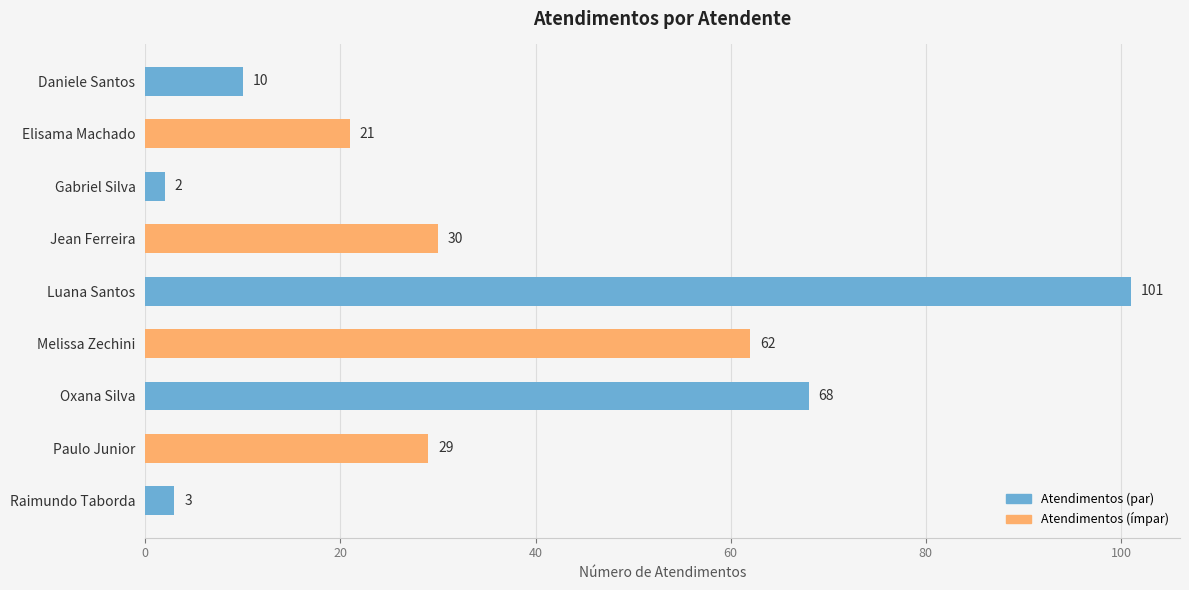

At which category does the chart reach its minimum across all series?

Gabriel Silva